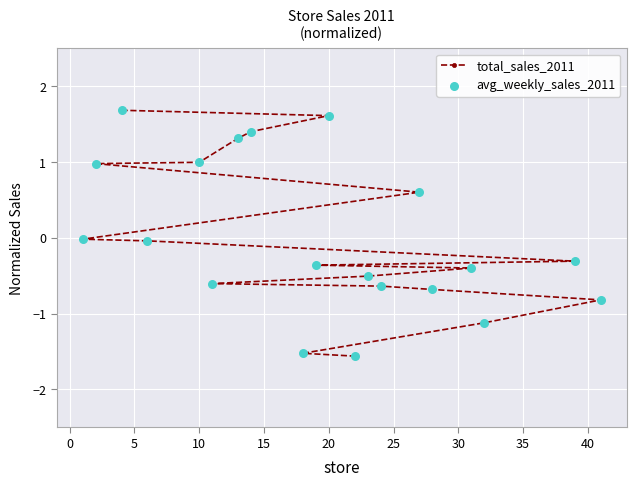

What are all the series names shown in the legend?

total_sales_2011, avg_weekly_sales_2011